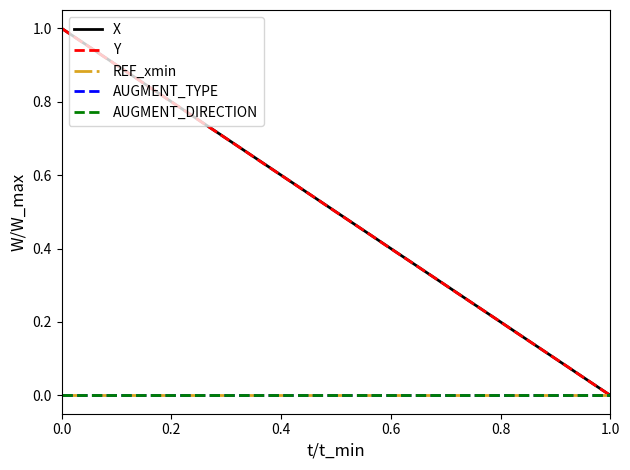

How many lines are shown in the chart?

5